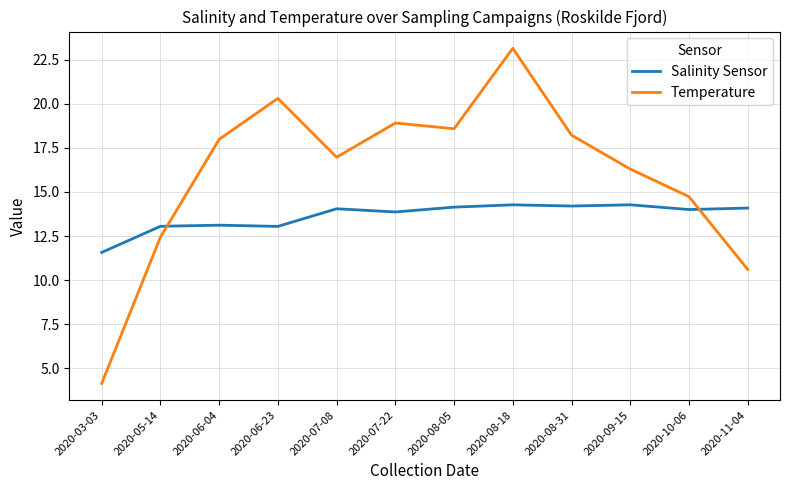

At which label does Temperature reach its minimum?

2020-03-03